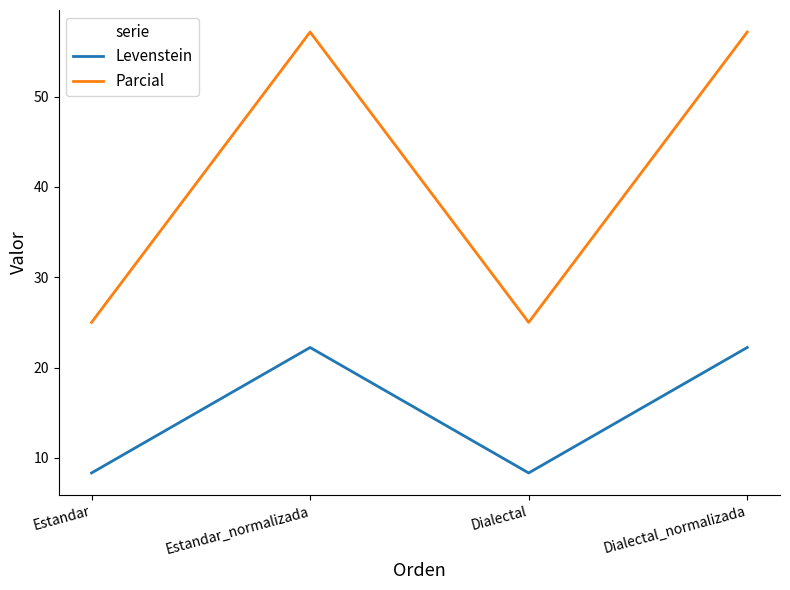

Rank the series by their average value, from lowest to highest.

Levenstein, Parcial